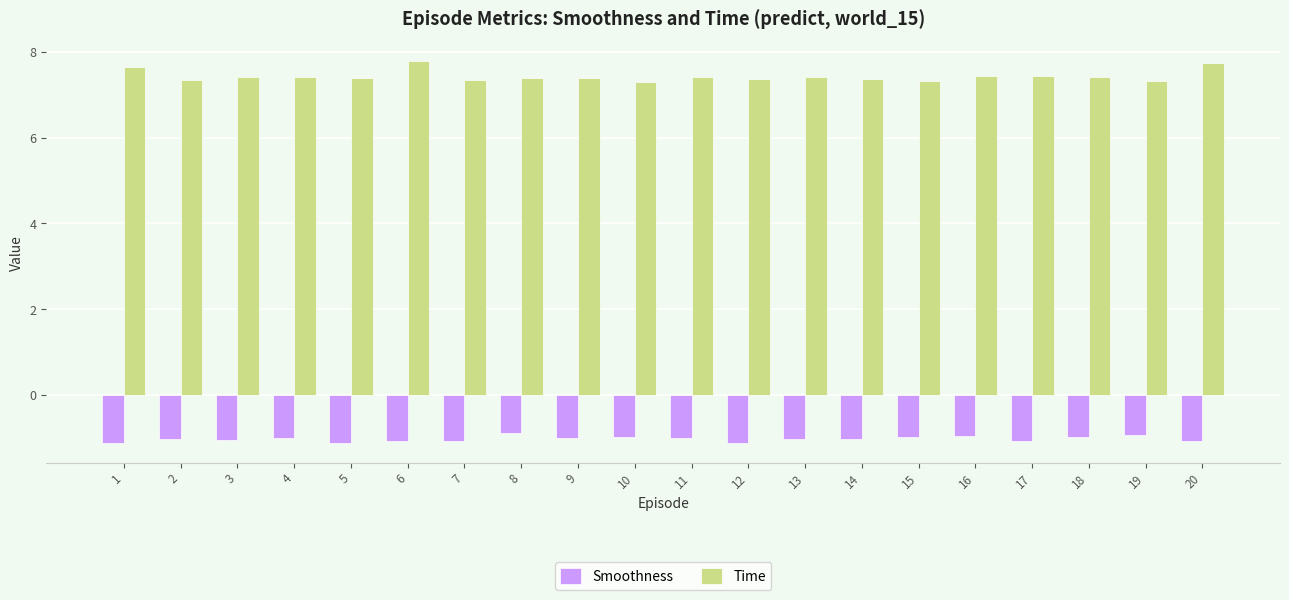

How many categories are shown in the chart?

20